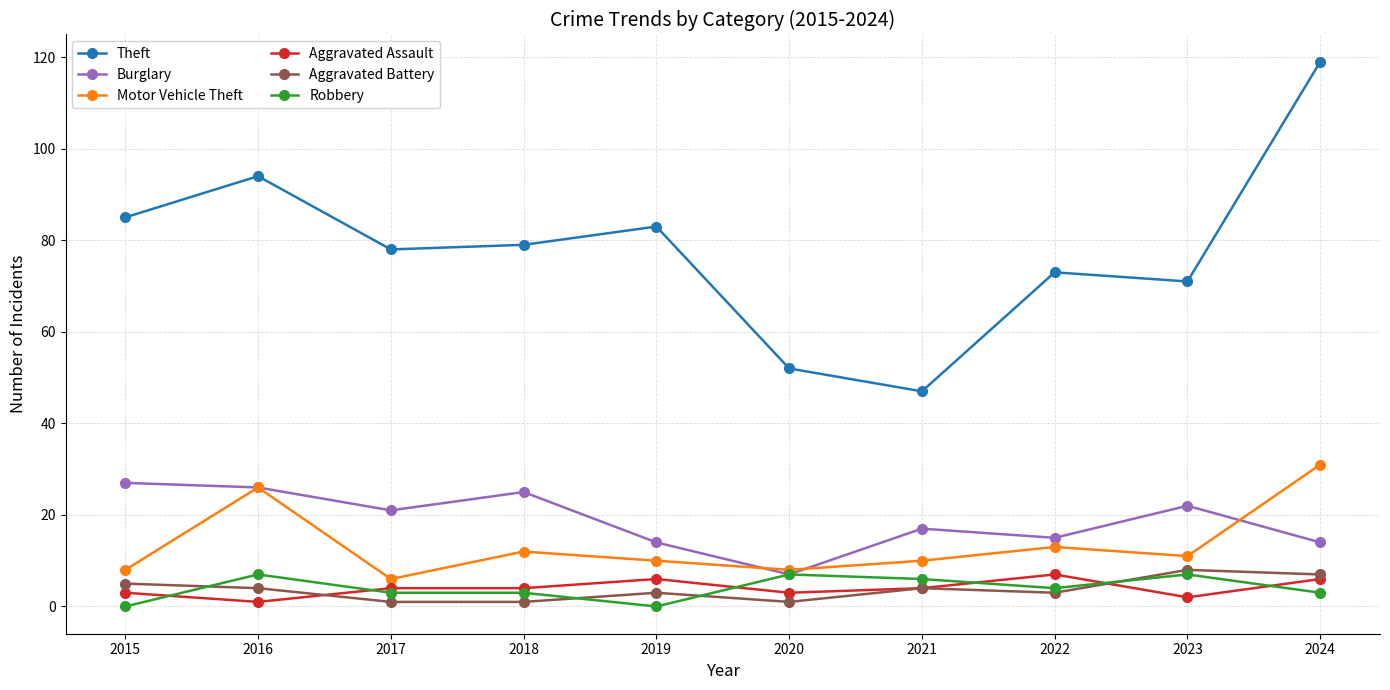

True or false: Aggravated Battery has more than 1 points higher than both neighbors.

True